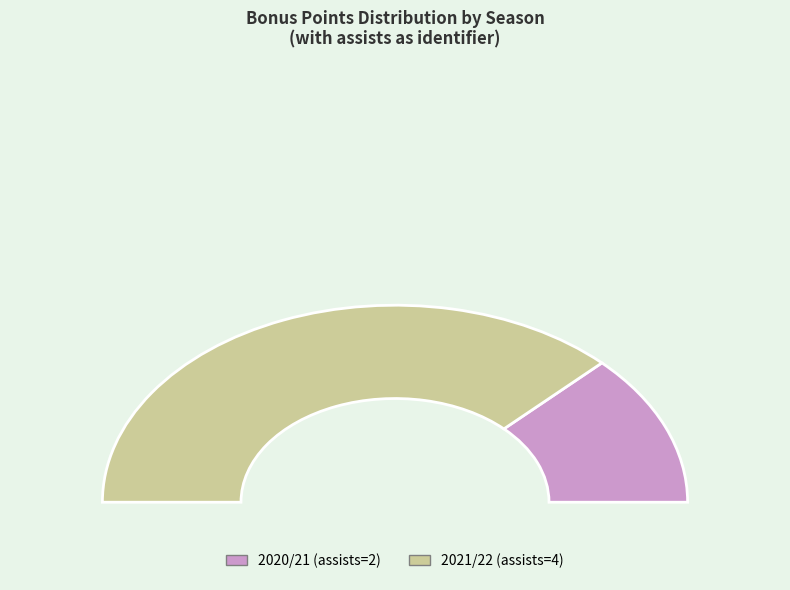

Do 2021/22 (assists=4) and 2020/21 (assists=2) together represent more than half of the pie?

Yes